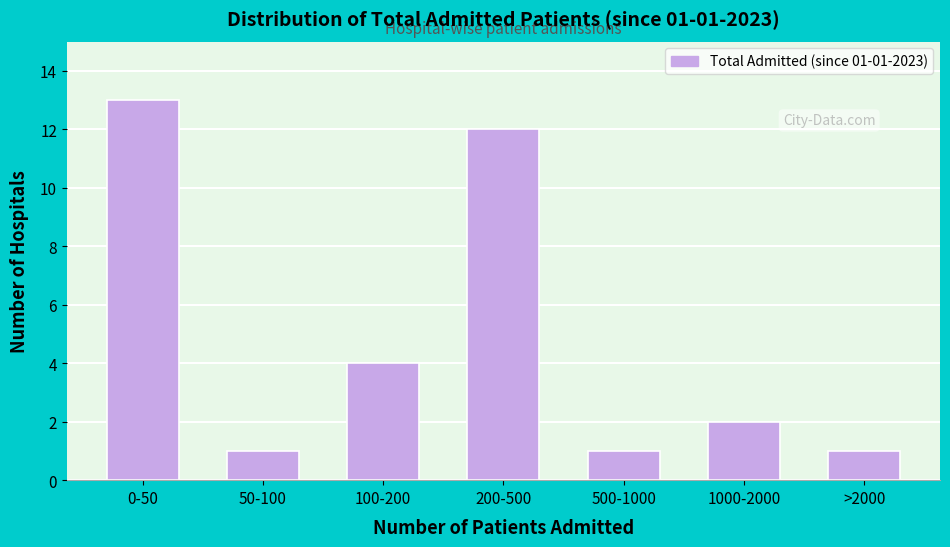

Reading left to right, list all the values displayed in this chart.

0-50=13	50-100=1	100-200=4	200-500=12	500-1000=1	1000-2000=2	>2000=1